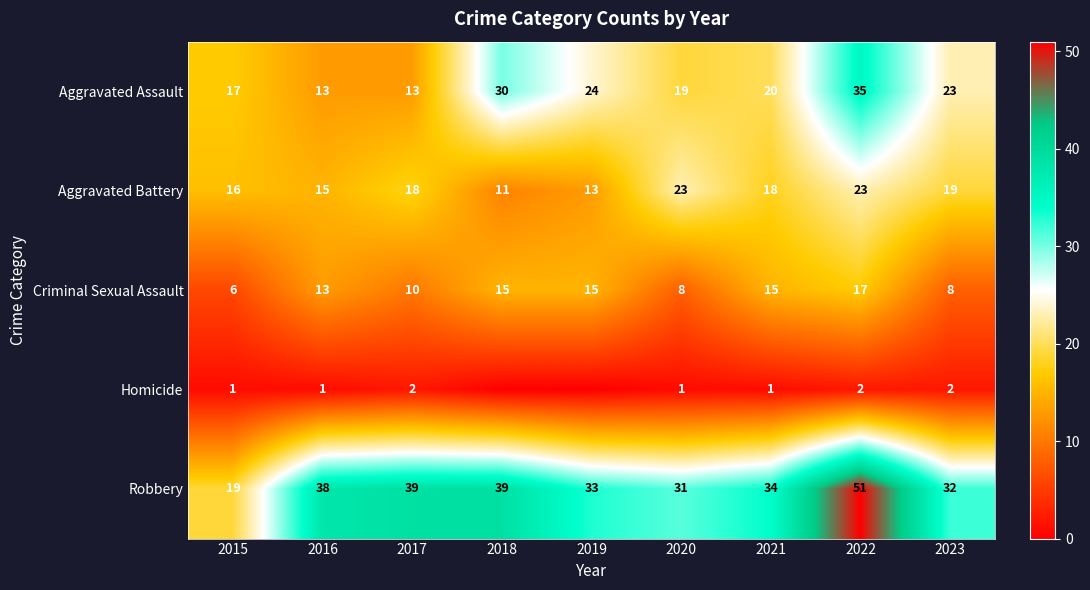

Rank the series at 2023 from lowest to highest value.

Homicide, Criminal Sexual Assault, Aggravated Battery, Aggravated Assault, Robbery